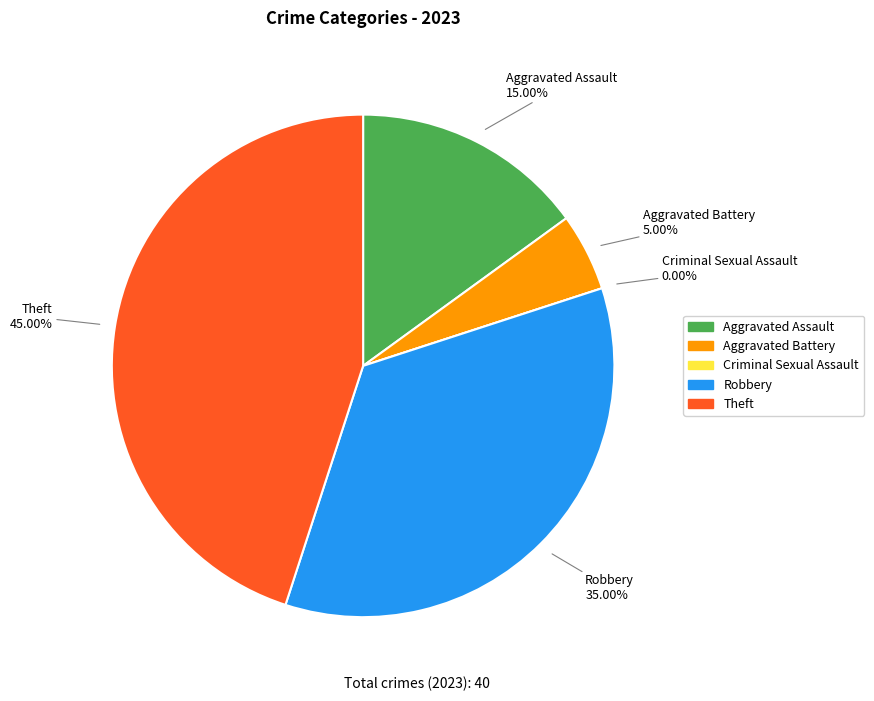

What is the ratio of the value at Robbery to the value at Aggravated Assault?

2.3